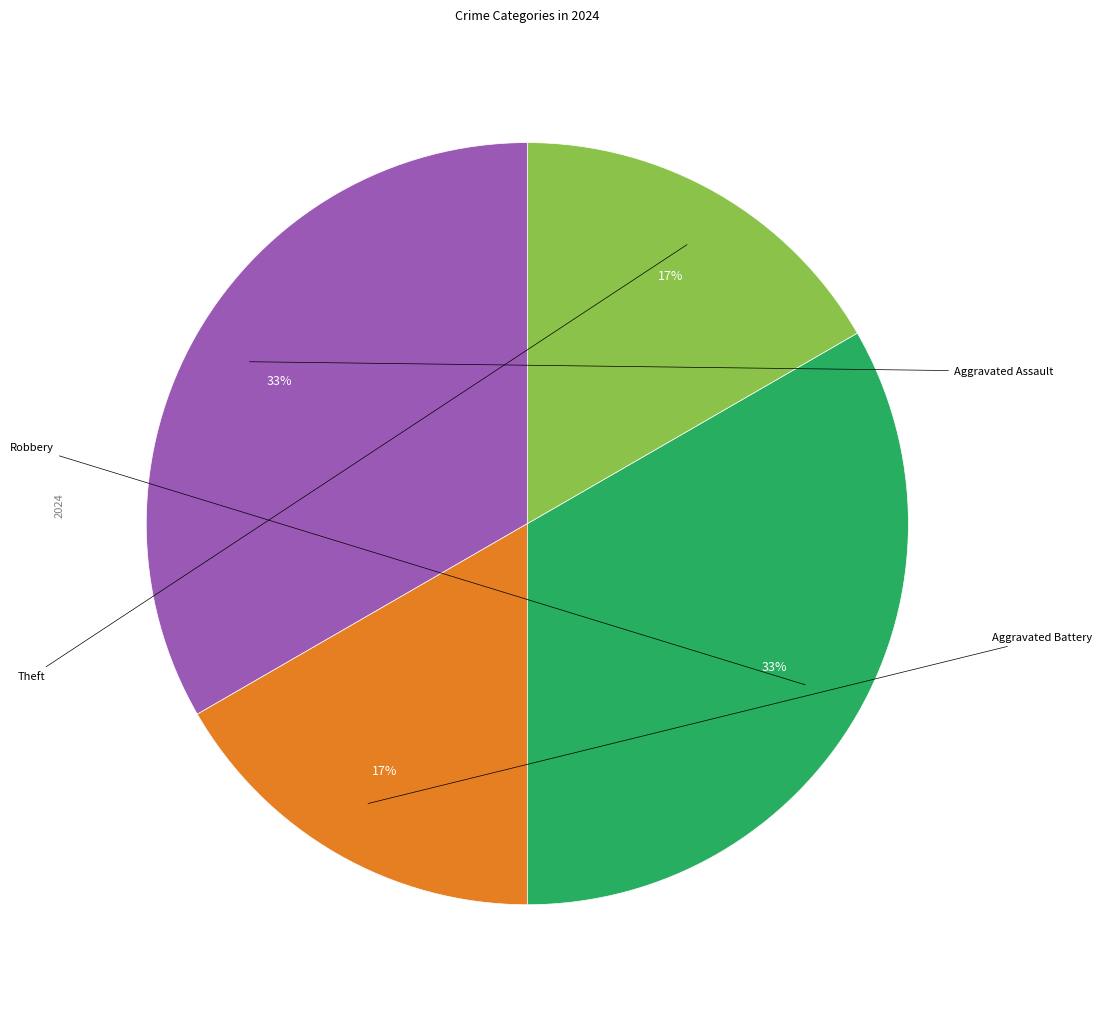

Is there any slice that represents more than half of the pie?

No